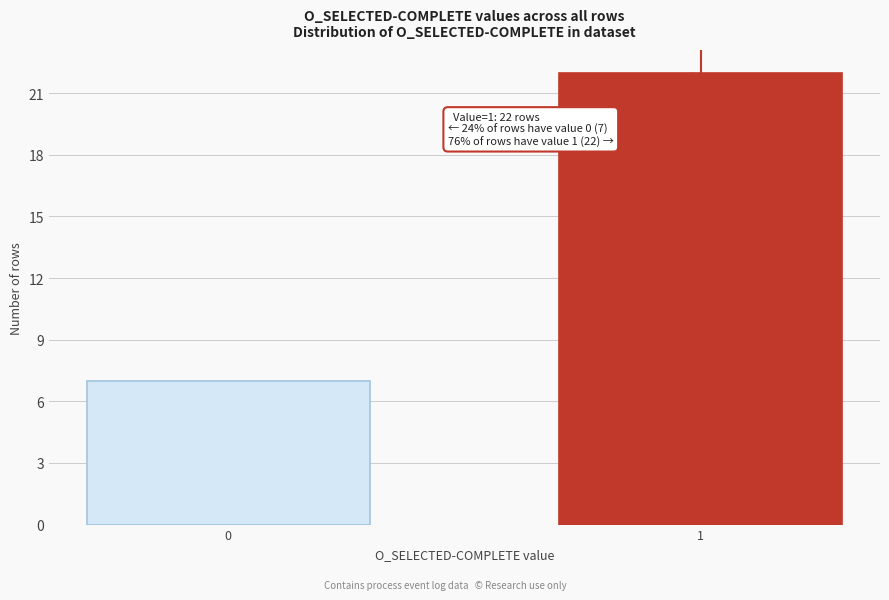

Reading left to right, transcribe all the data shown in this chart.

7	22